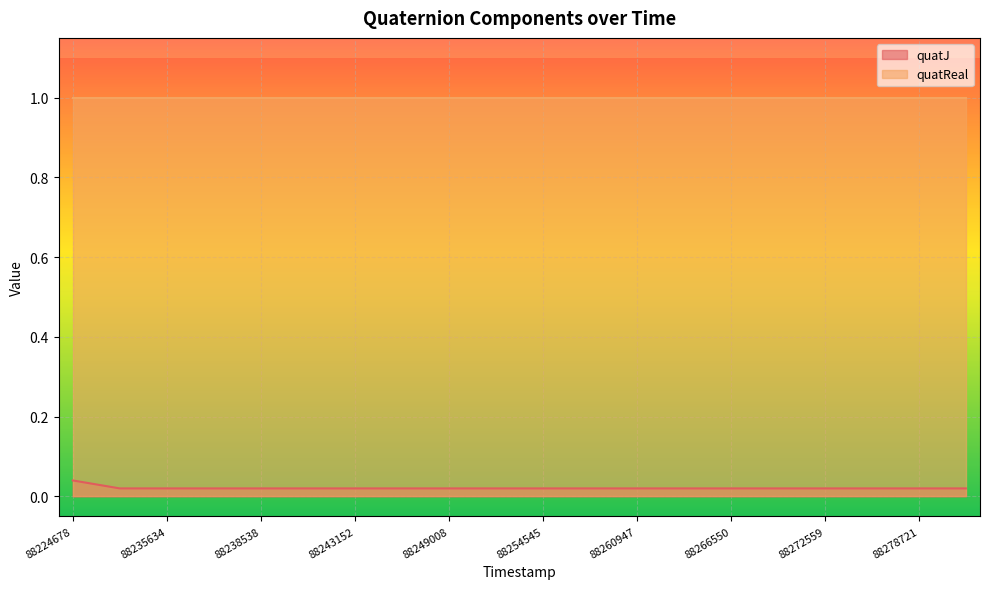

True or false: the data has more than 0 interior local peaks.

False